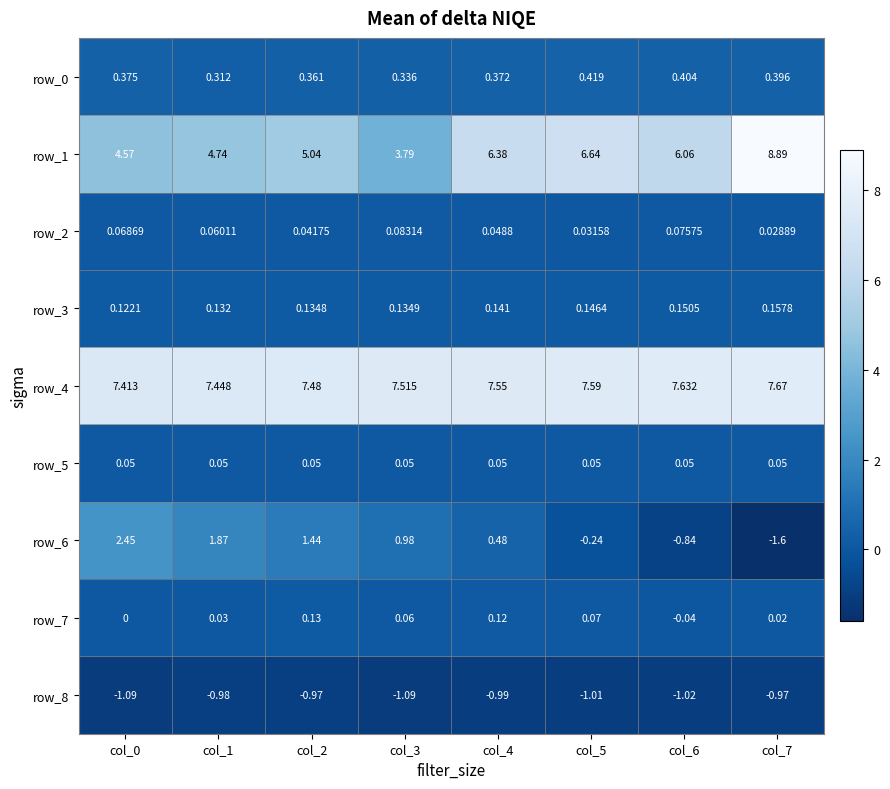

What is the difference between the second highest and second lowest values in the row_6 series?

2.7